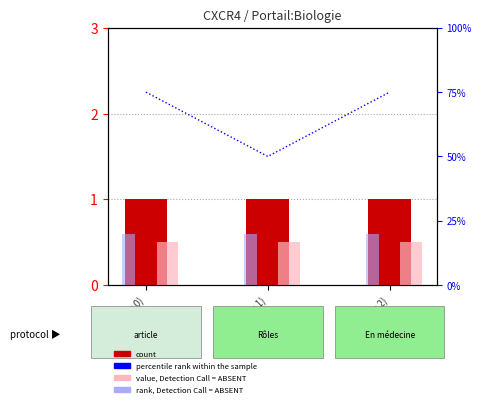

Count the number of data series in this chart.

4